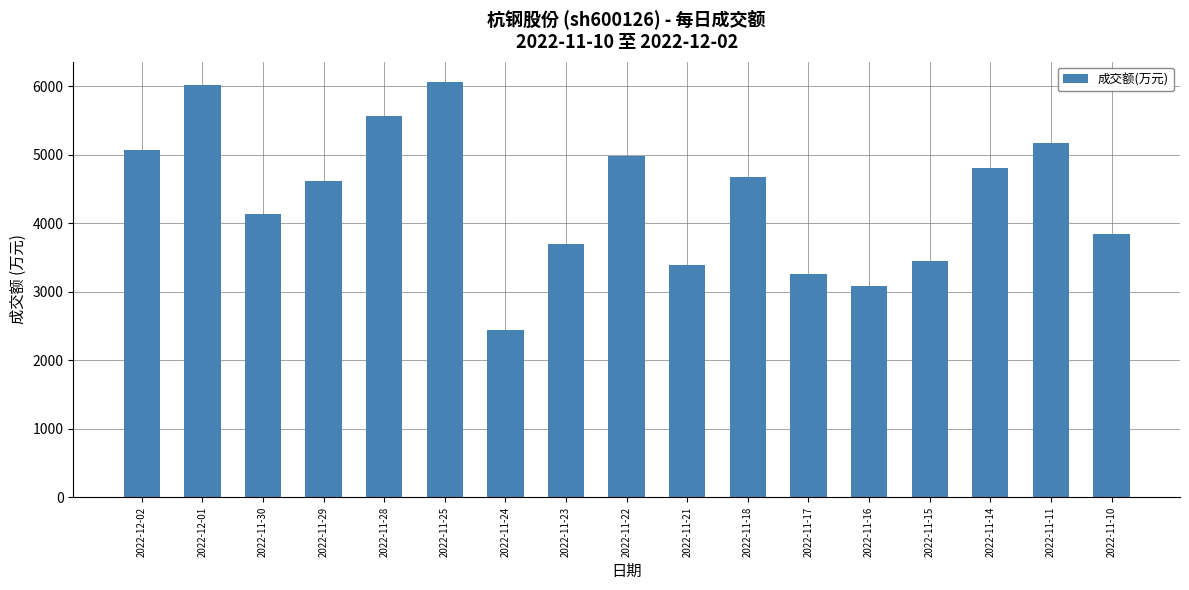

What is the difference between the maximum and minimum values?

3610